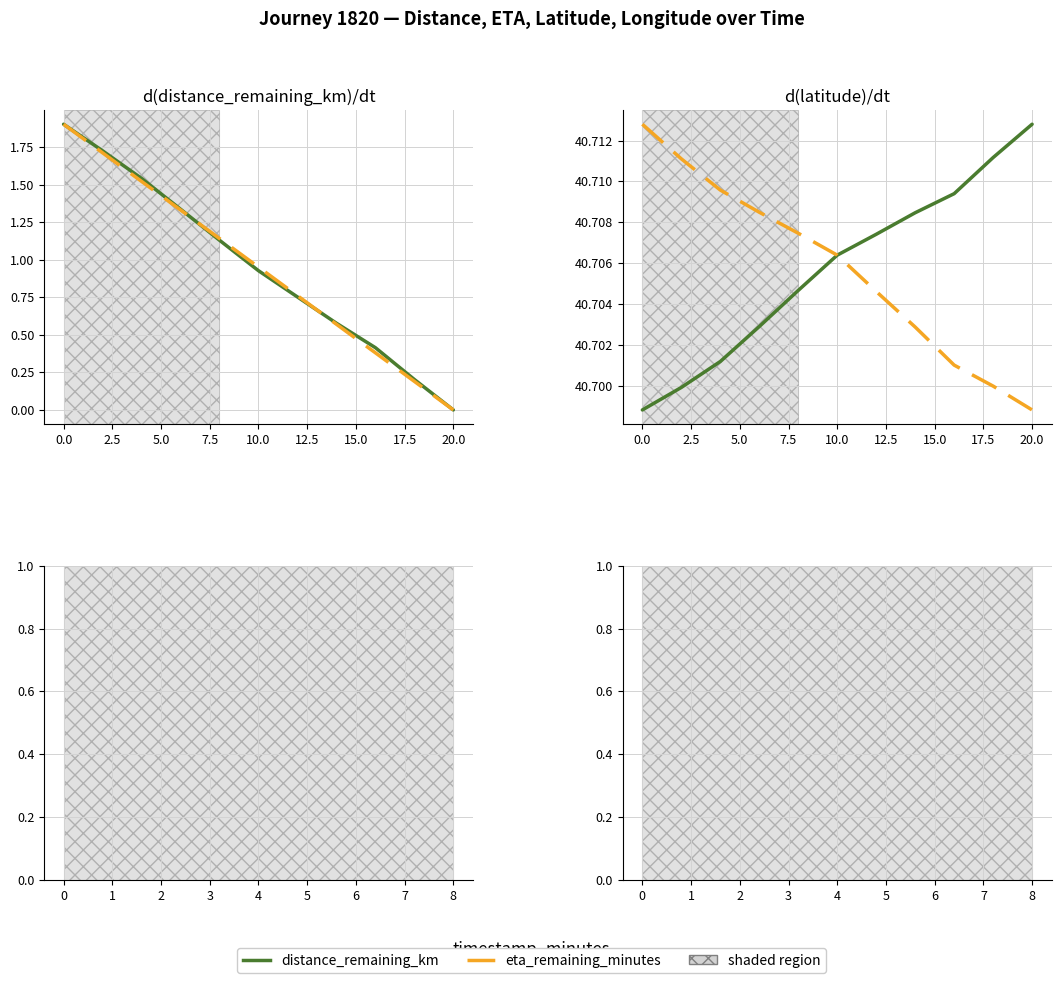

Rank the series by their maximum value, from lowest to highest.

distance_remaining_km, eta_remaining_minutes, latitude, longitude